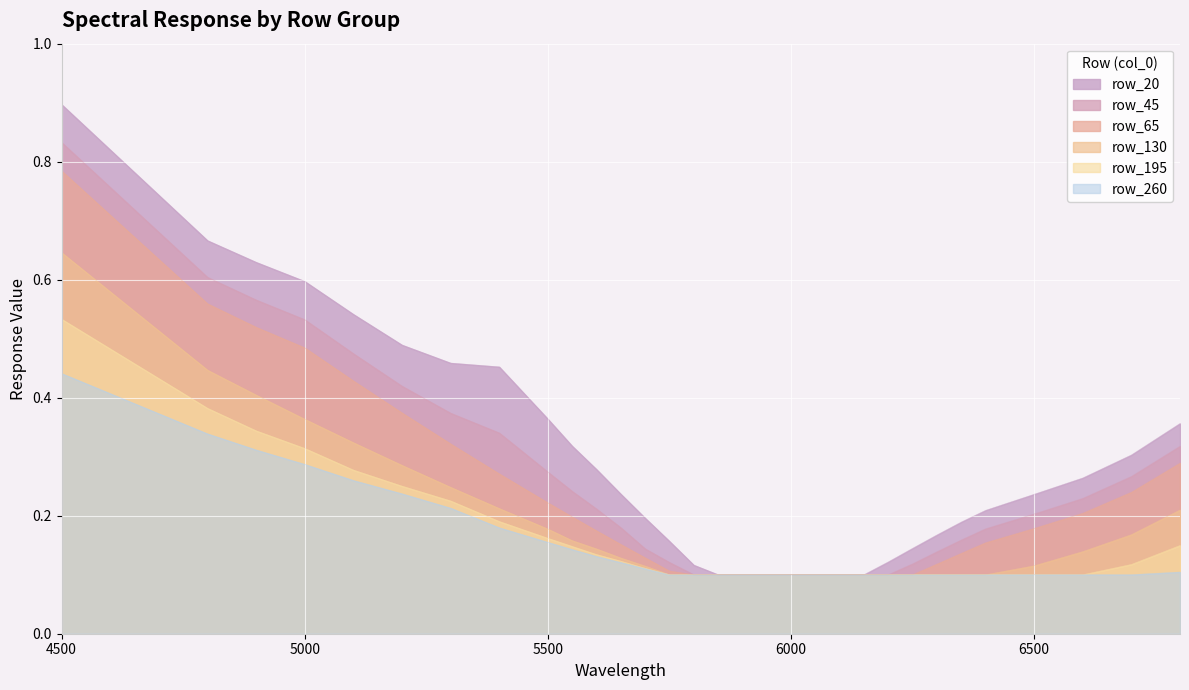

Between 6150 and 6100, which is larger?

6150